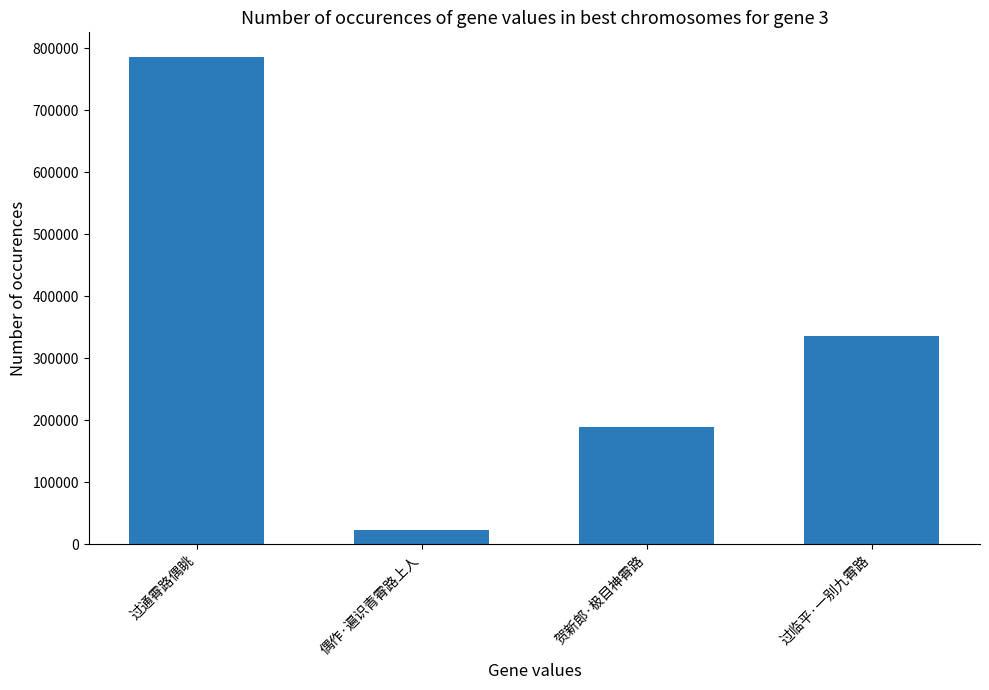

How many bars are there in total?

4